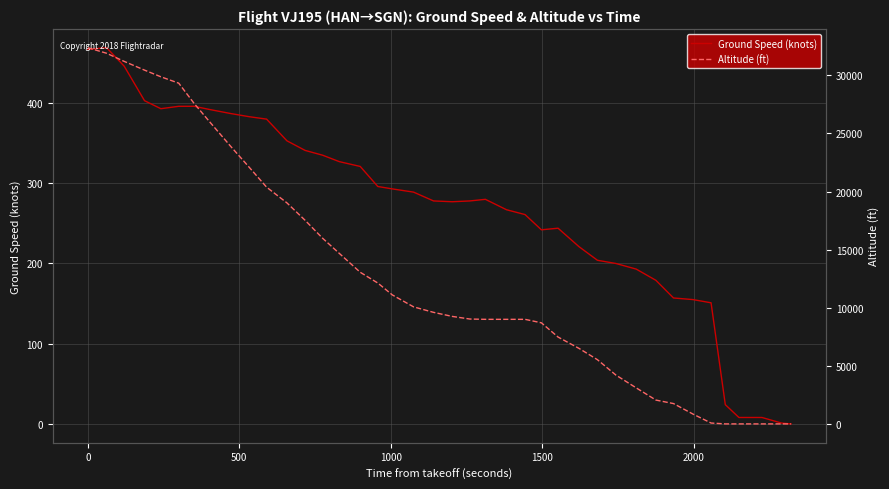

Which series has the largest total across all categories?

Altitude (ft)